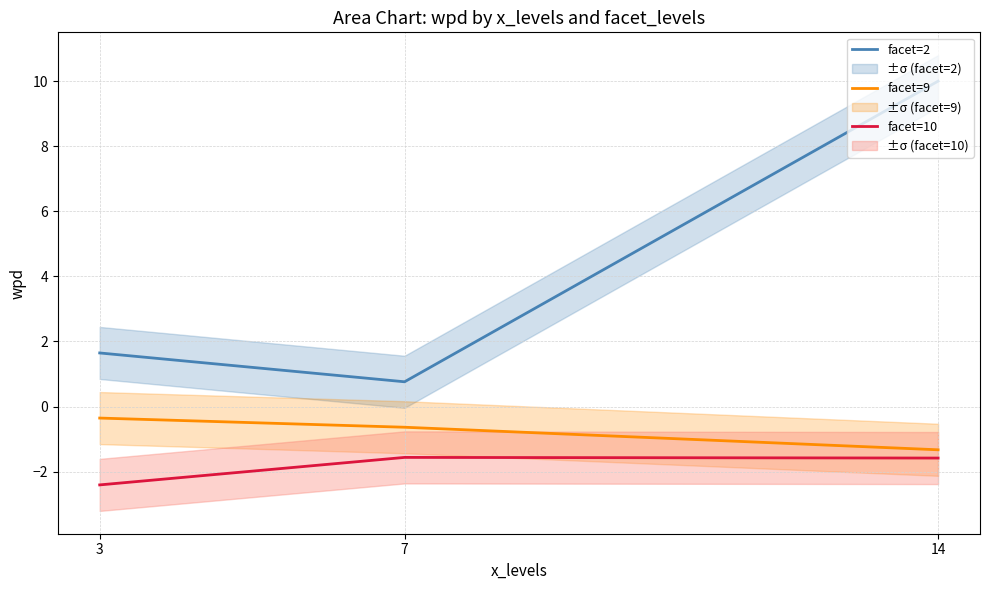

The facet=9 series shows -1.3 at 14. True or false?

True